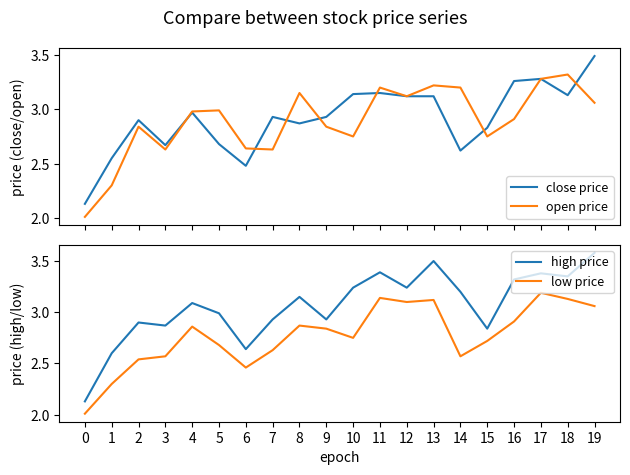

What is the sum of all high price values?

61.3